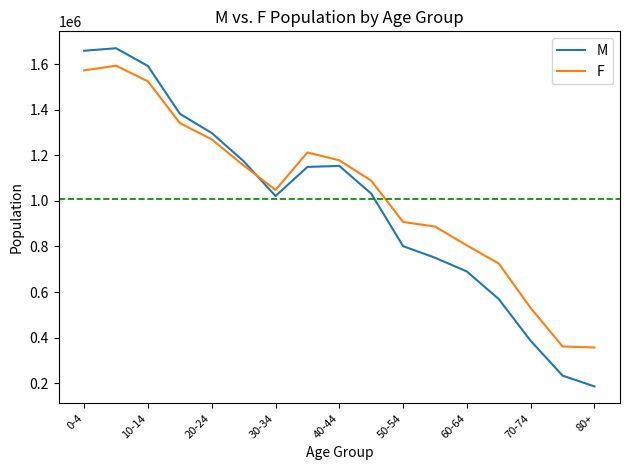

Count the number of categories in the chart.

17